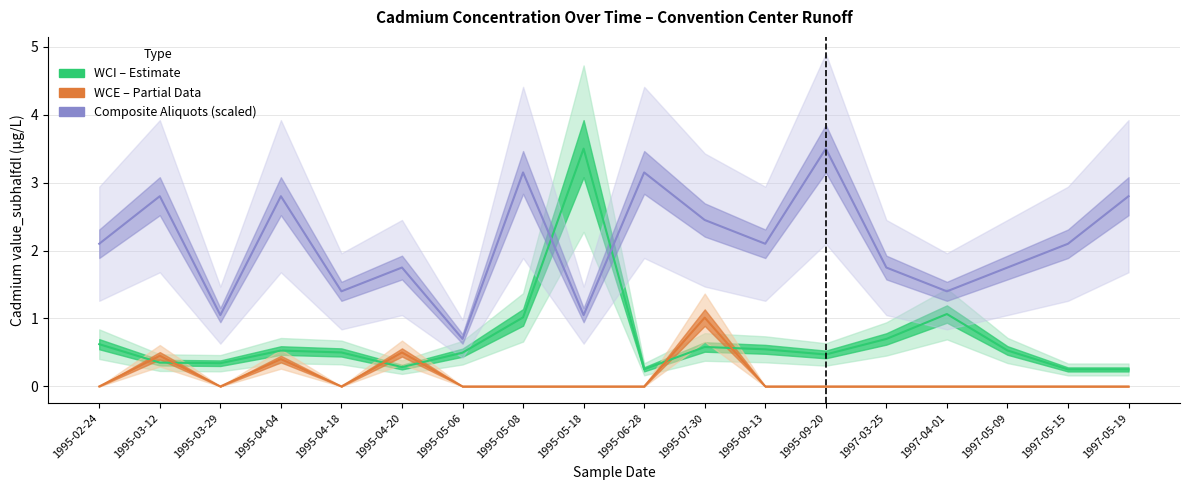

True or false: WCI (Estimate) and WCE (Partial Data) cross at least once.

True